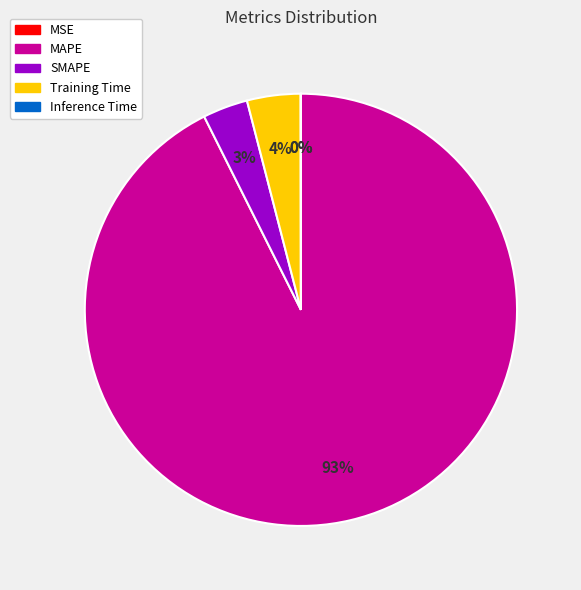

Combined, do Training Time and SMAPE account for over 50%?

No